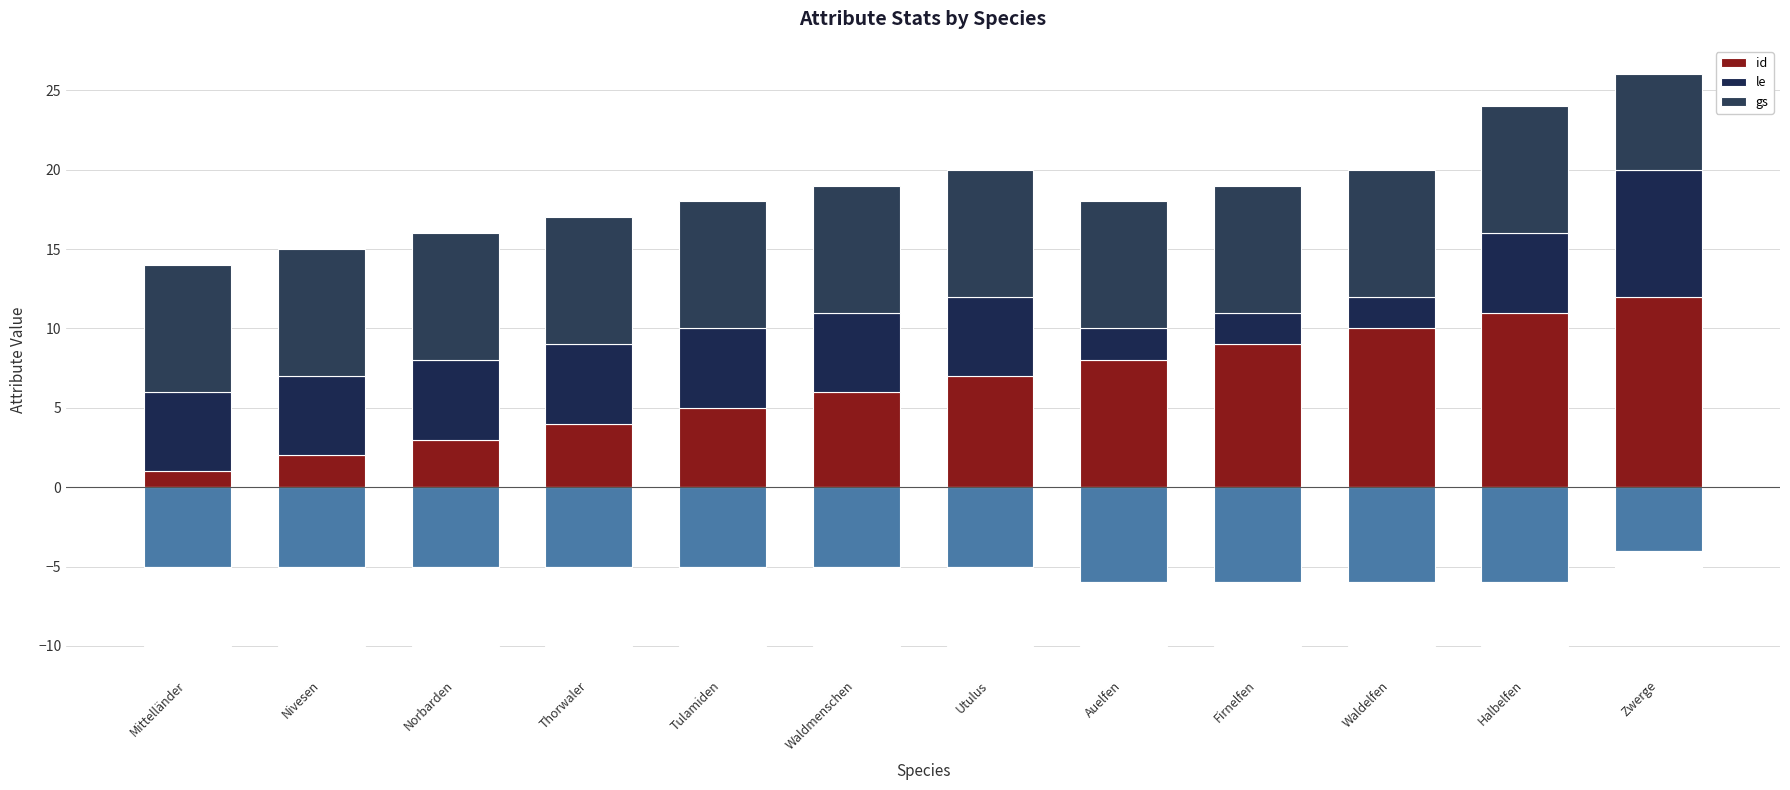

What are all the series names shown in the legend?

id, le, gs